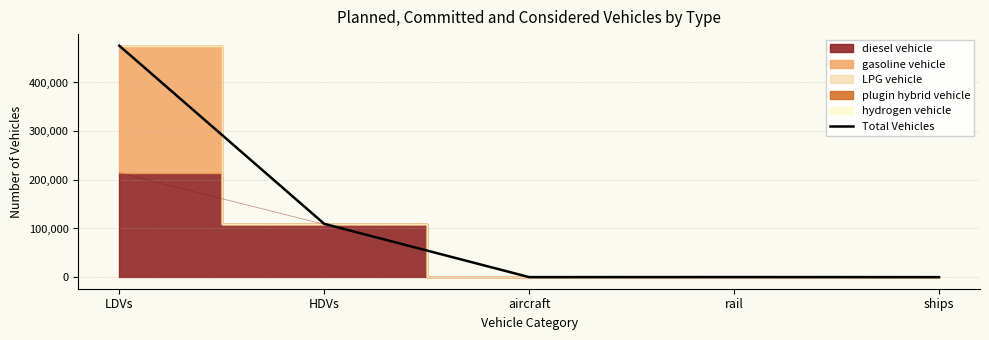

Rank the categories by value from lowest to highest.

ships, aircraft, rail, HDVs, LDVs